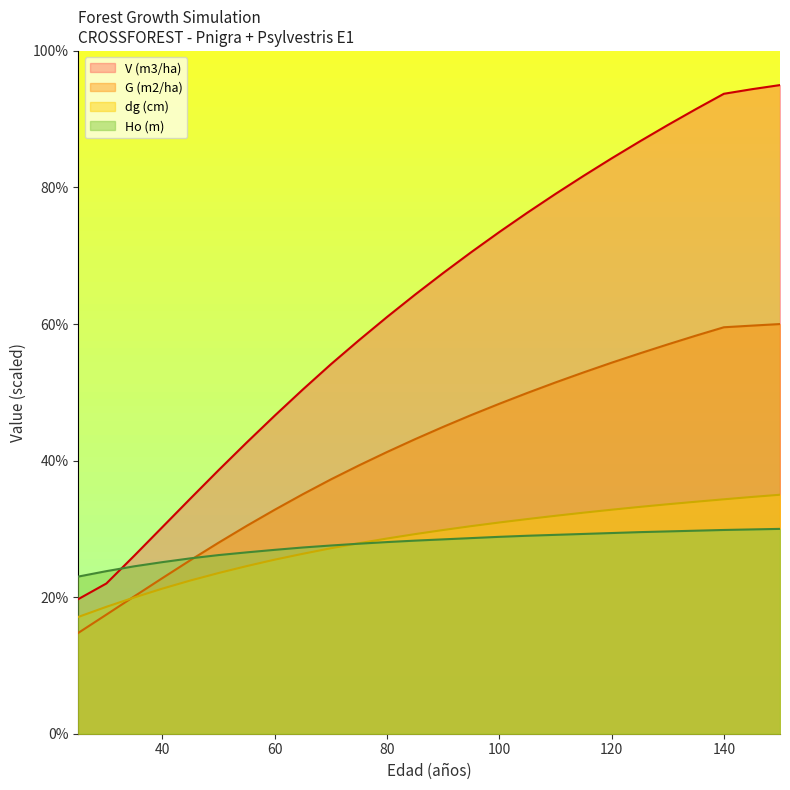

The value of Ho (m) at 50 is 39.7. True or false?

False